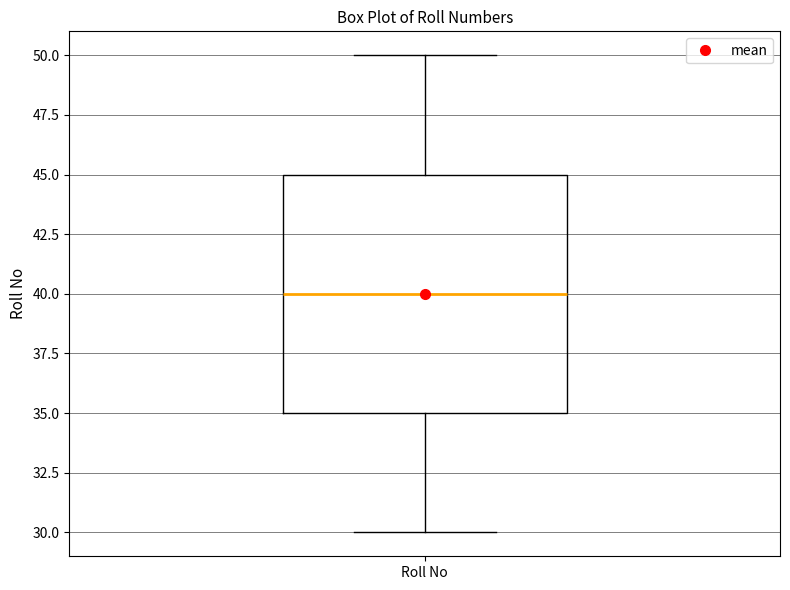

Transcribe this box plot: give where the median line is, the range the box spans, and where the two whiskers end, as read against the y-axis. The values are not printed on the chart, so give them approximately, as read against the axis.

median 40, box 35 to 45, whiskers 30 to 50